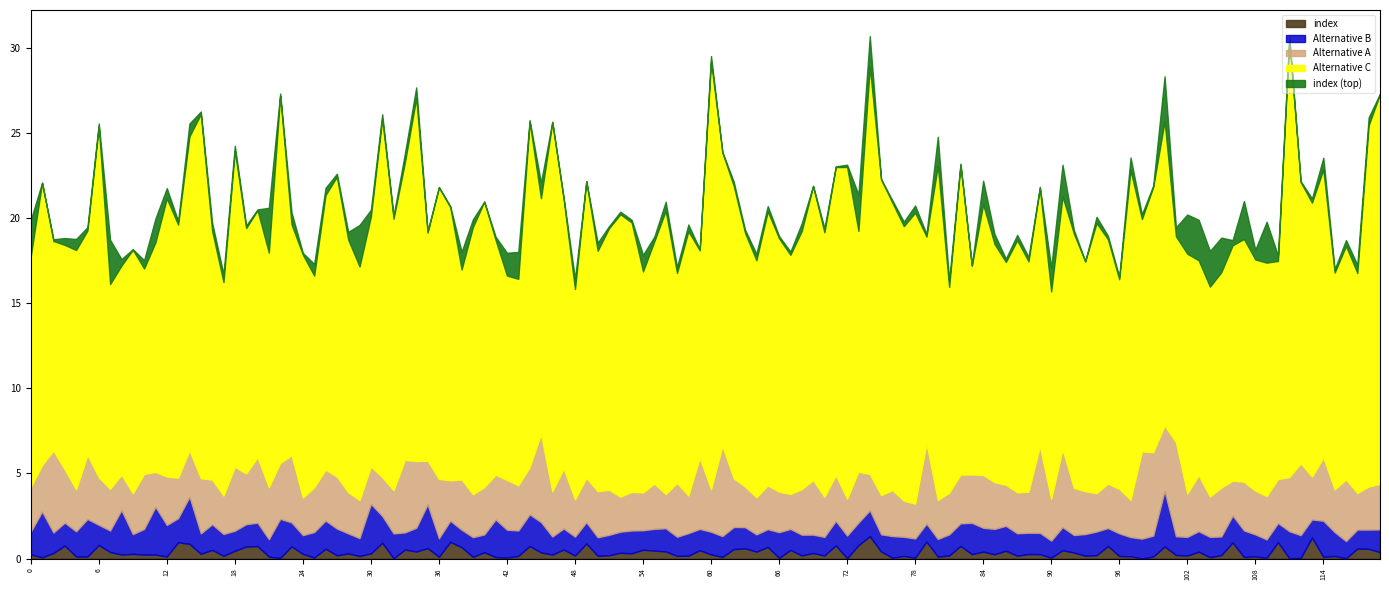

List the series in order of their overall mean, highest first.

Alternative C, Alternative A, Alternative B, index